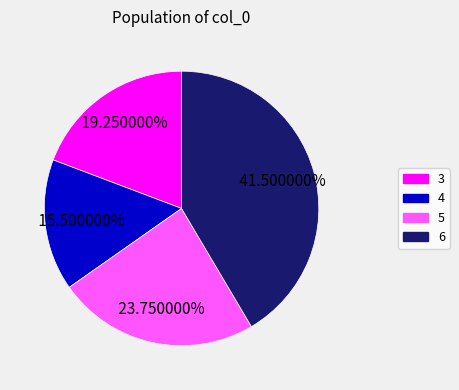

Between 6 and 4, which is larger?

6